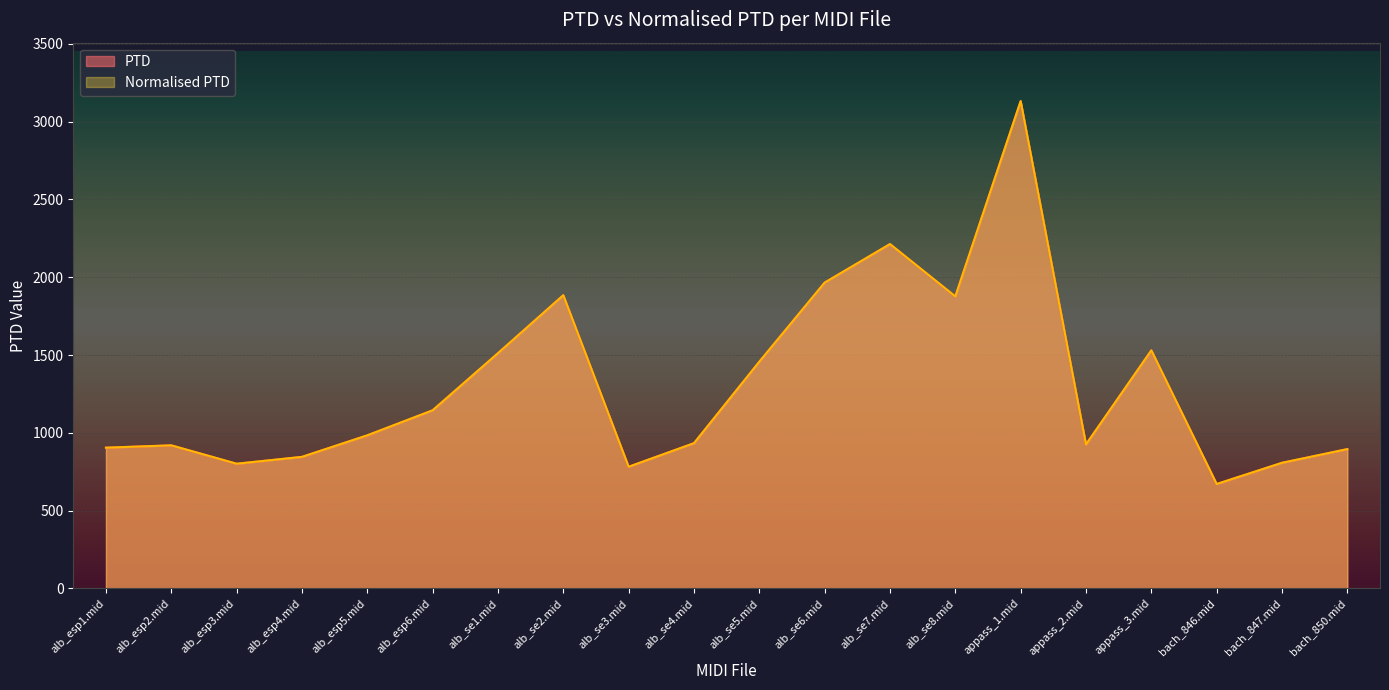

True or false: Normalised PTD has a value of 983.8 at alb_esp5.mid.

True